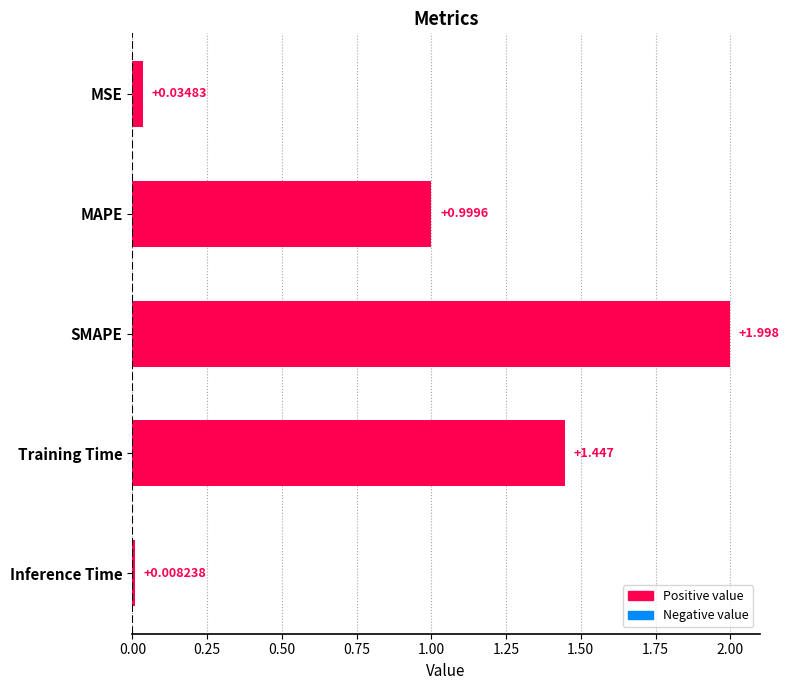

How many distinct data groups are displayed?

1